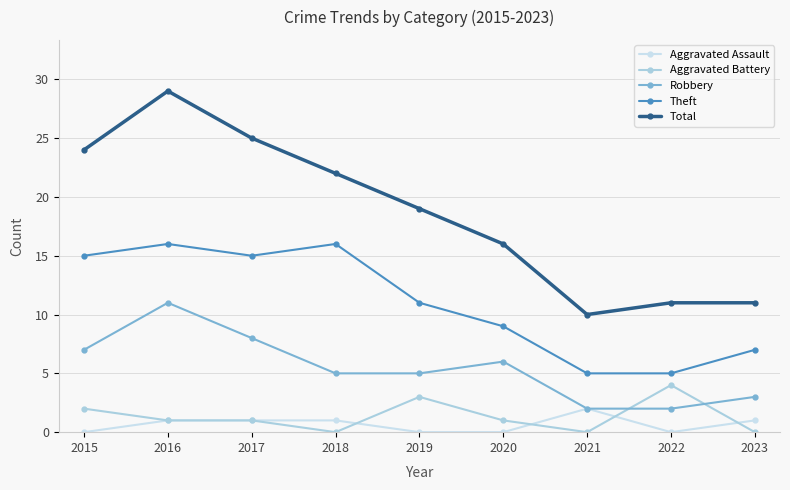

At which label does Aggravated Assault first exceed 1?

2021